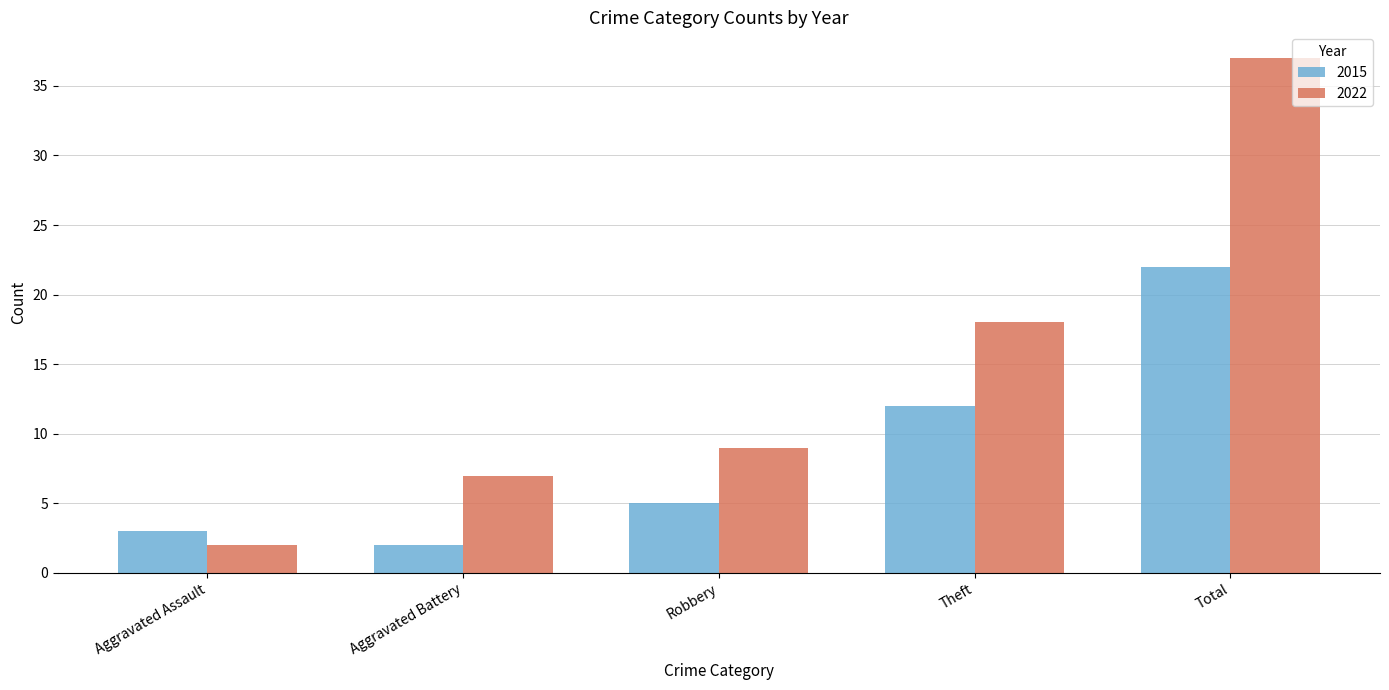

Rank the series by their maximum value, from highest to lowest.

2022, 2015